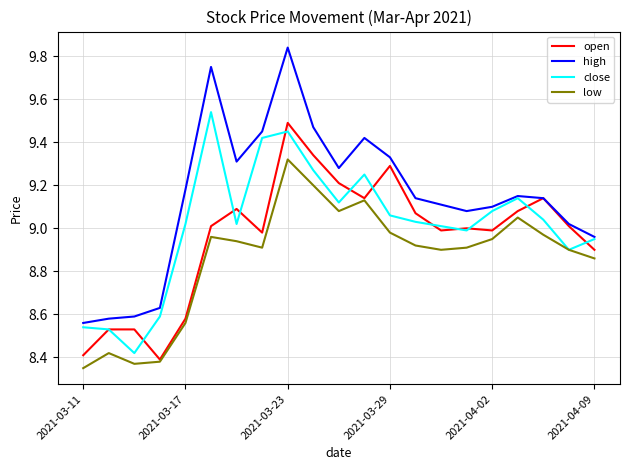

What are all the series names shown in the legend?

open, high, close, low